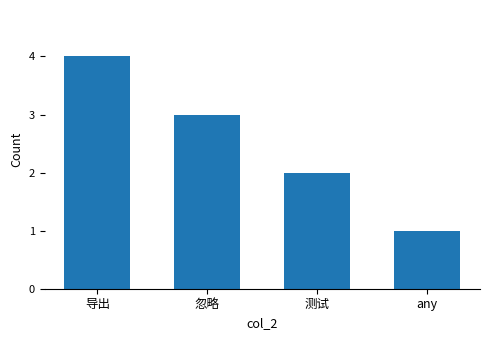

What is the value of the 4th bar from the left?

1